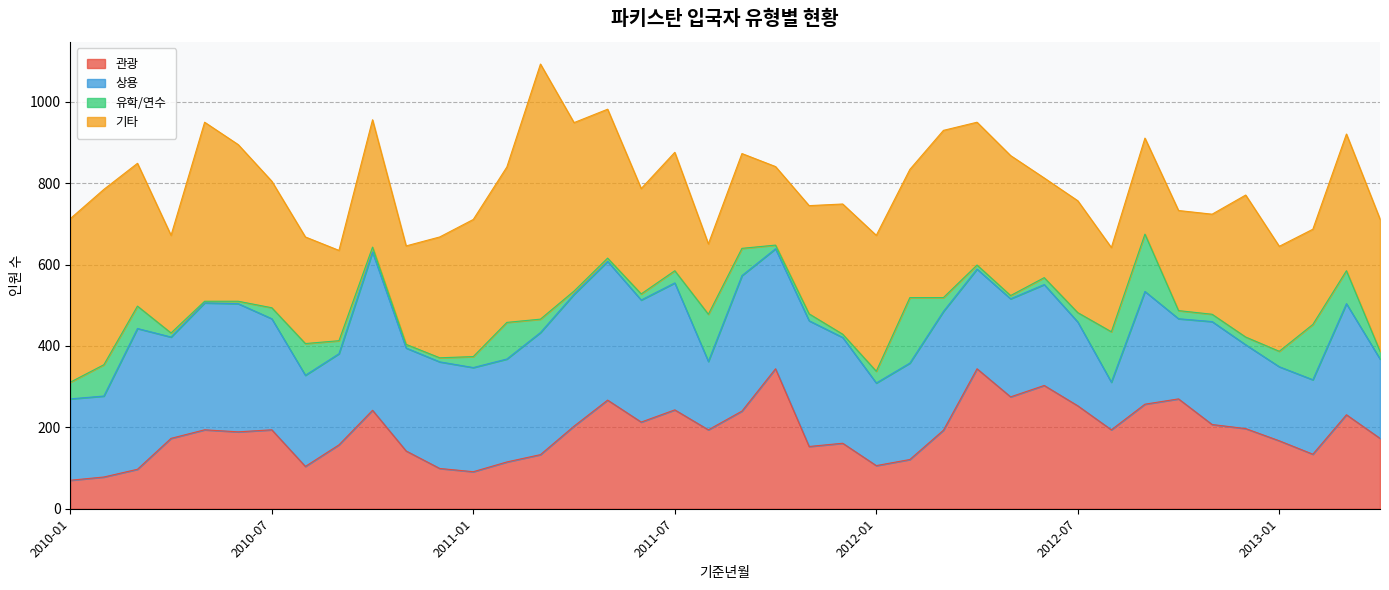

Which series has the largest total across all categories?

기타